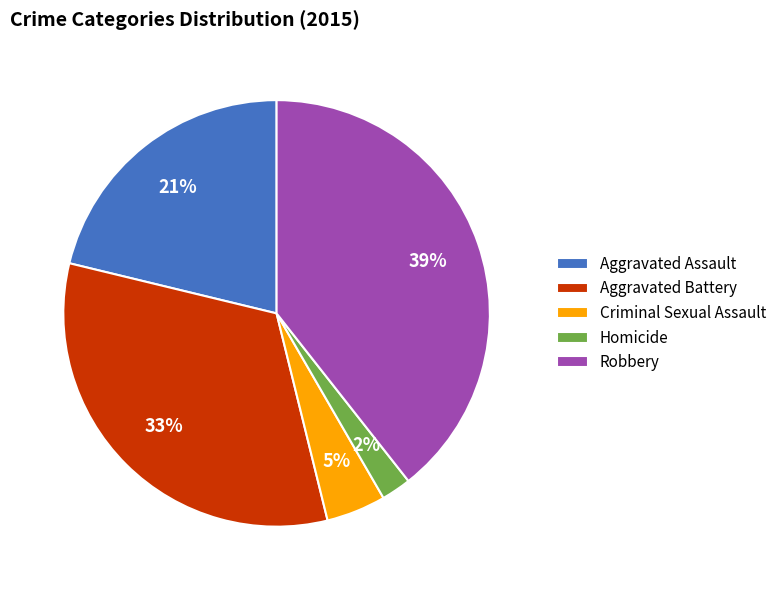

Is there a majority slice in this chart?

No